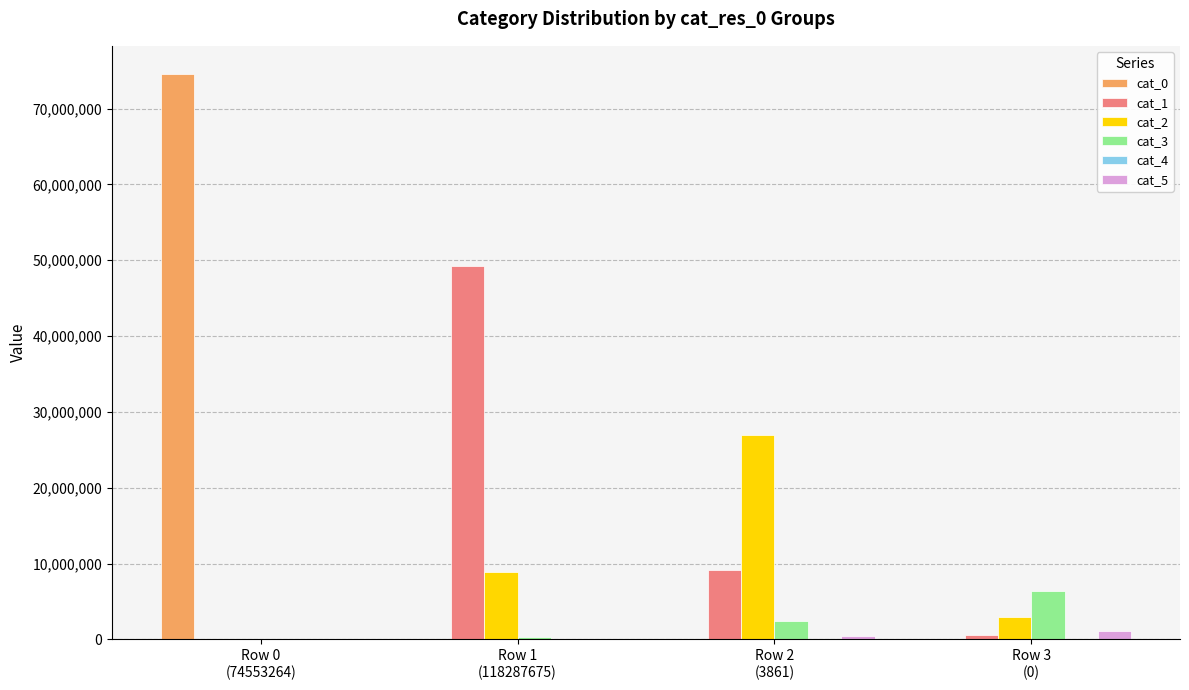

Count the number of categories in the chart.

4